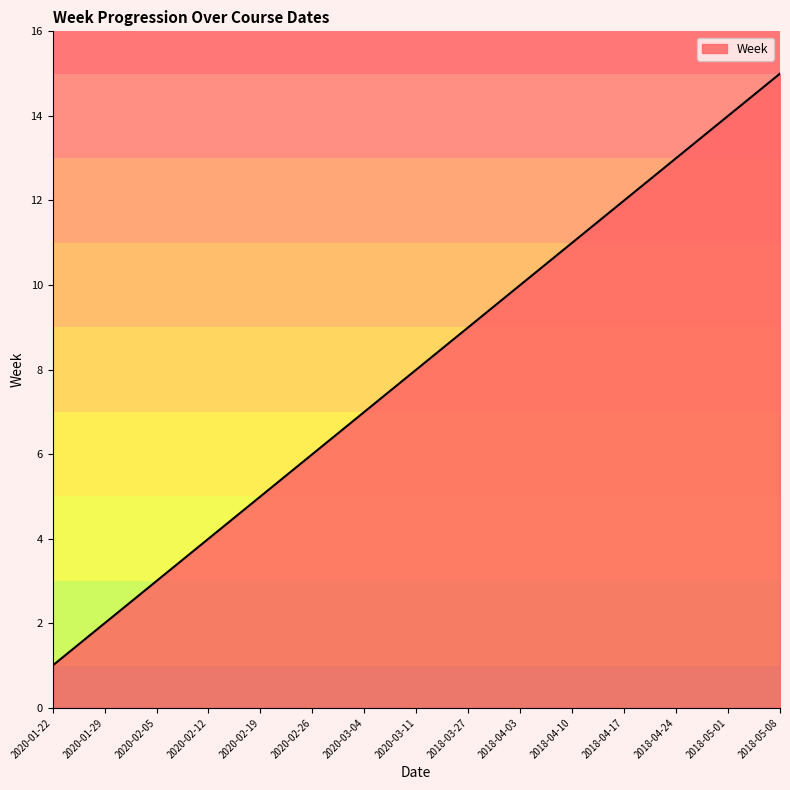

What is the change in value from 2020-03-11 to 2018-04-10?

+3